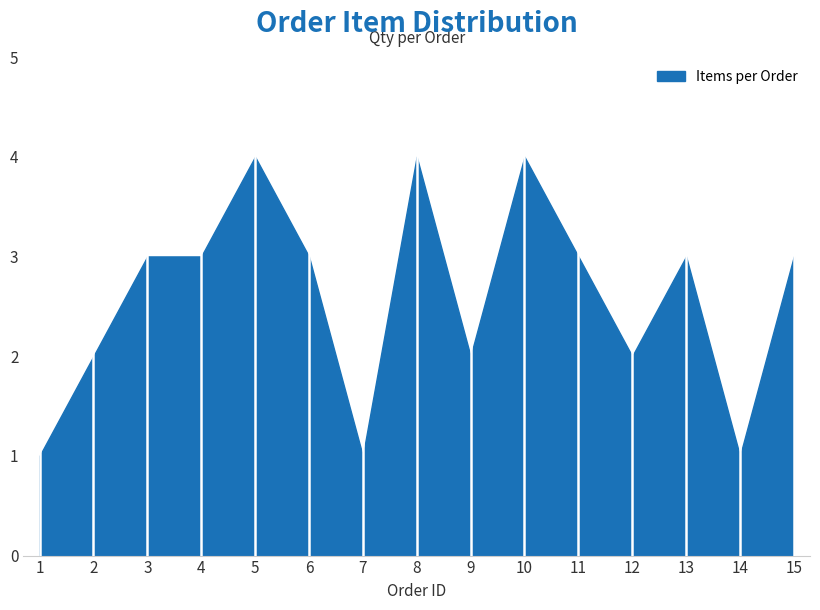

How many lines are shown in the chart?

1